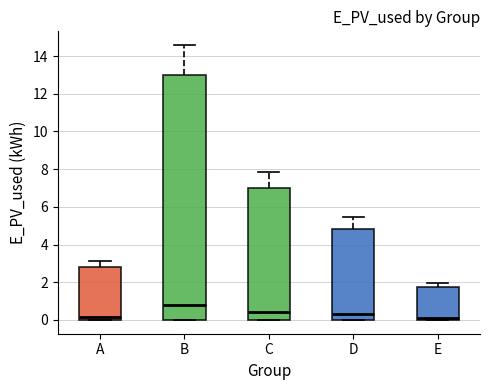

Reading left to right, read every box against the y-axis: the position of its median line, the range the box covers, and the ends of its whiskers. The values are not printed on the chart, so give them approximately, as read against the axis.

A: median 0.2, box 0.0 to 2.8, whiskers 0.0 to 3.2
B: median 0.8, box 0.0 to 13.0, whiskers 0.0 to 14.6
C: median 0.4, box 0.0 to 7.0, whiskers 0.0 to 7.8
D: median 0.4, box 0.0 to 4.8, whiskers 0.0 to 5.4
E: median 0.2, box 0.0 to 1.8, whiskers 0.0 to 2.0